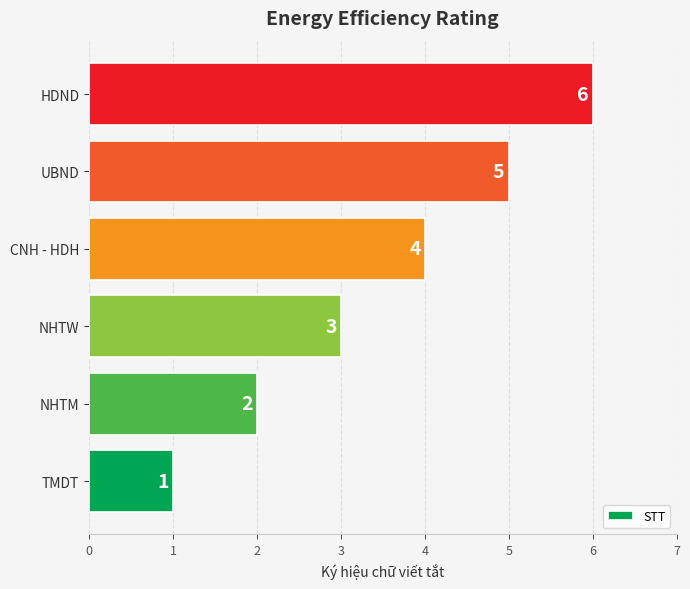

The value at UBND is 3. True or false?

False